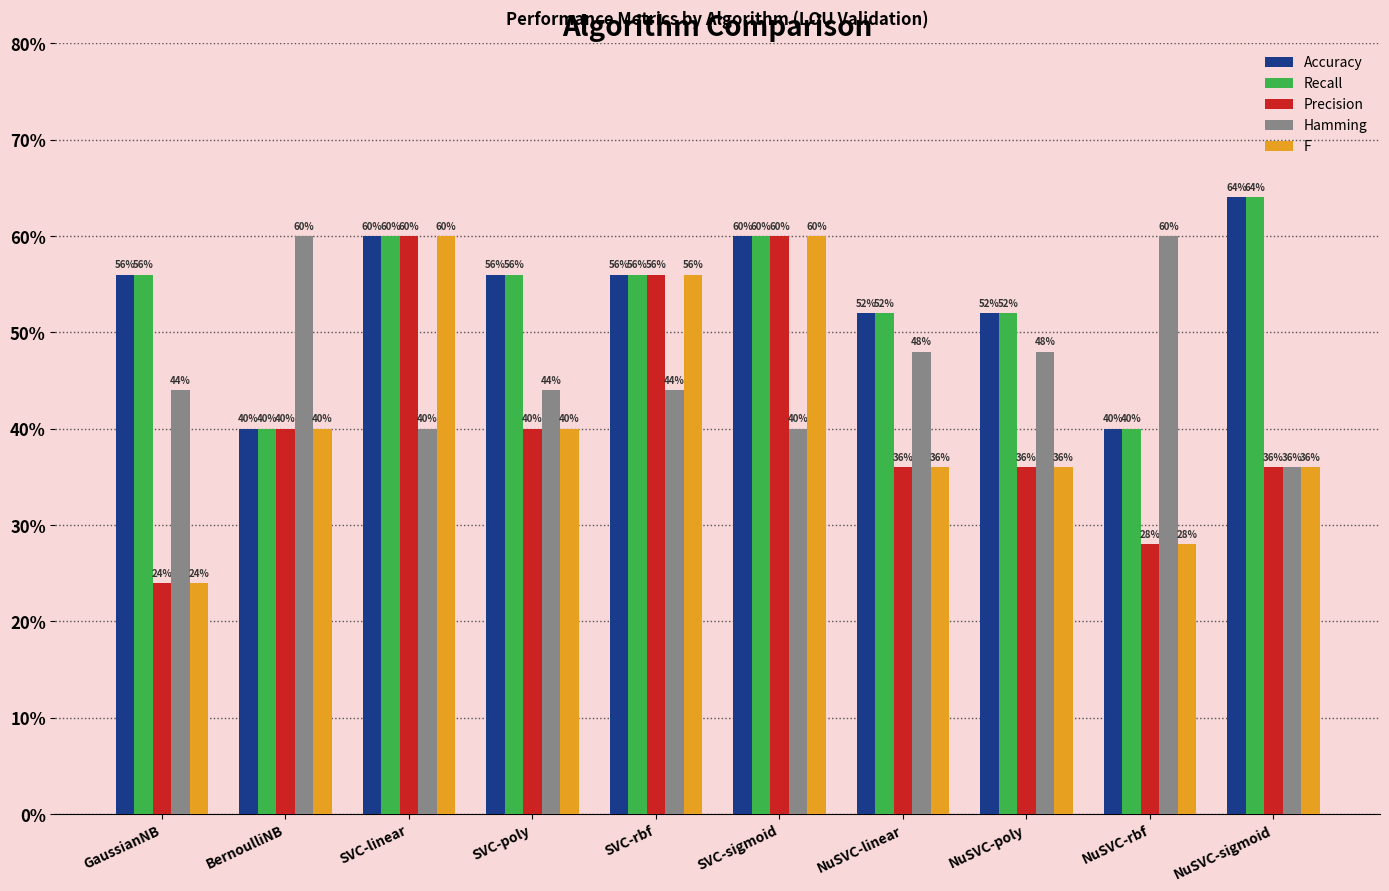

What is the difference between the maximum and second lowest values in the Hamming series?

0.2